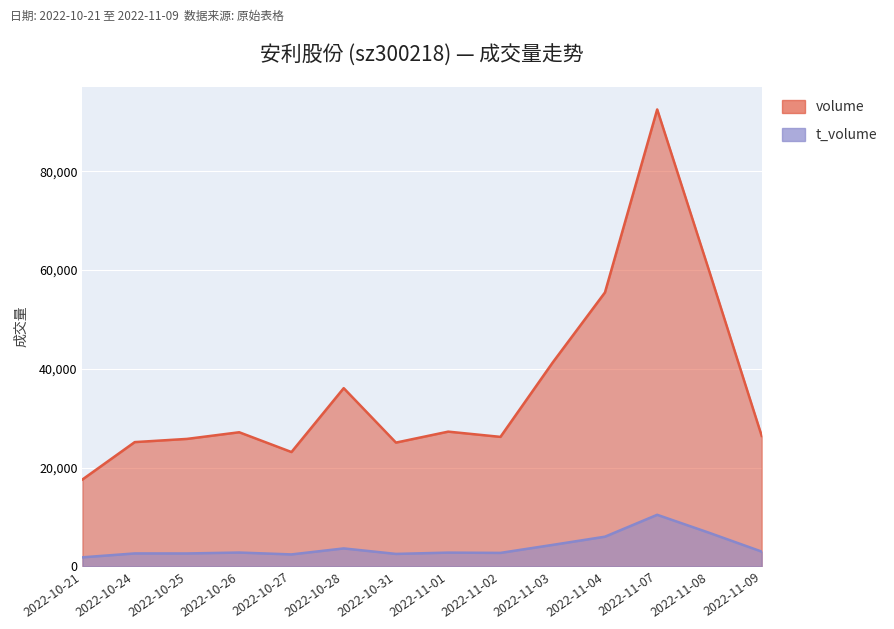

Where does the t_volume series first go above 2797?

2022-10-28